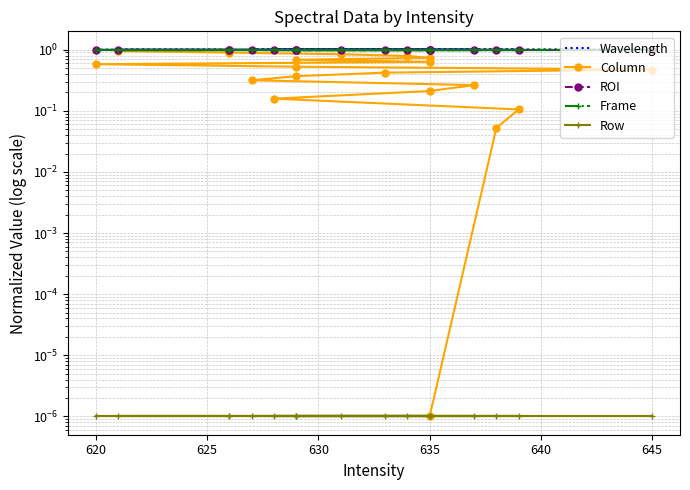

The value of Column at 17 is 0.3. True or false?

False